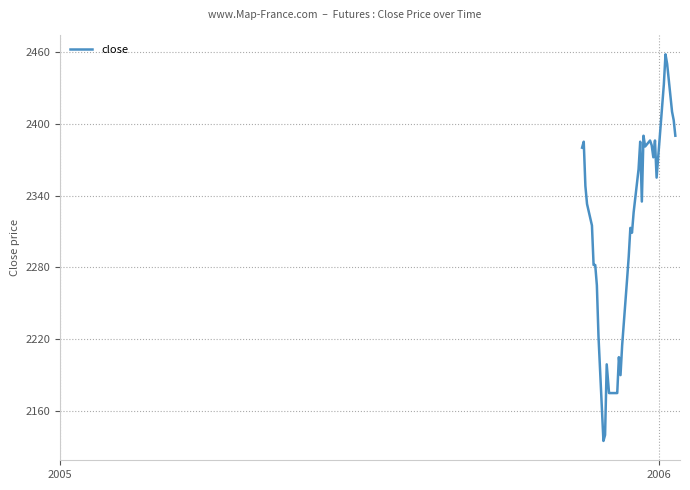

What is the minimum value shown in the chart?

2135